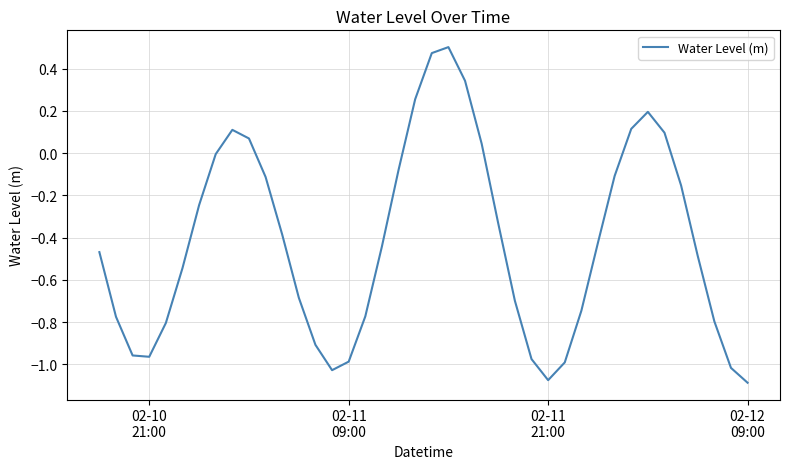

What is the difference between the maximum and minimum values?

1.6